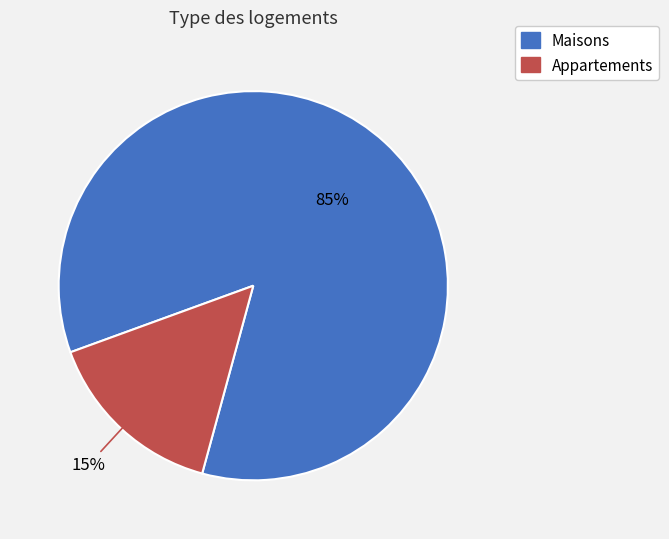

Does any single category account for the majority?

Yes